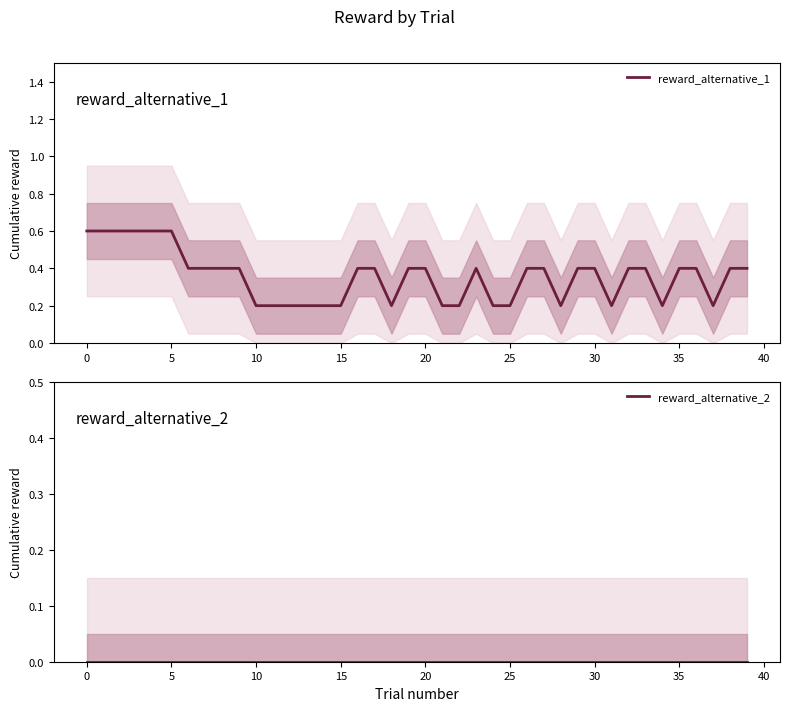

Is it true that reward_alternative_1 equals 0.3 at 10?

False